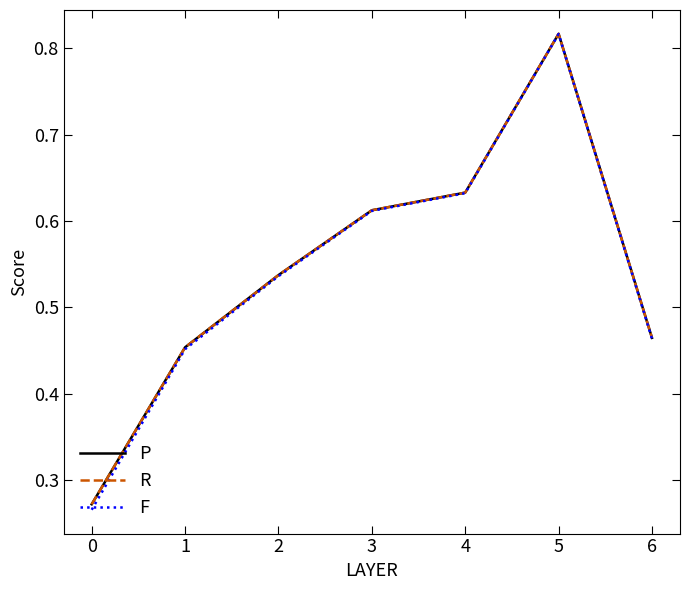

The P series shows 0.4 at 3. True or false?

False